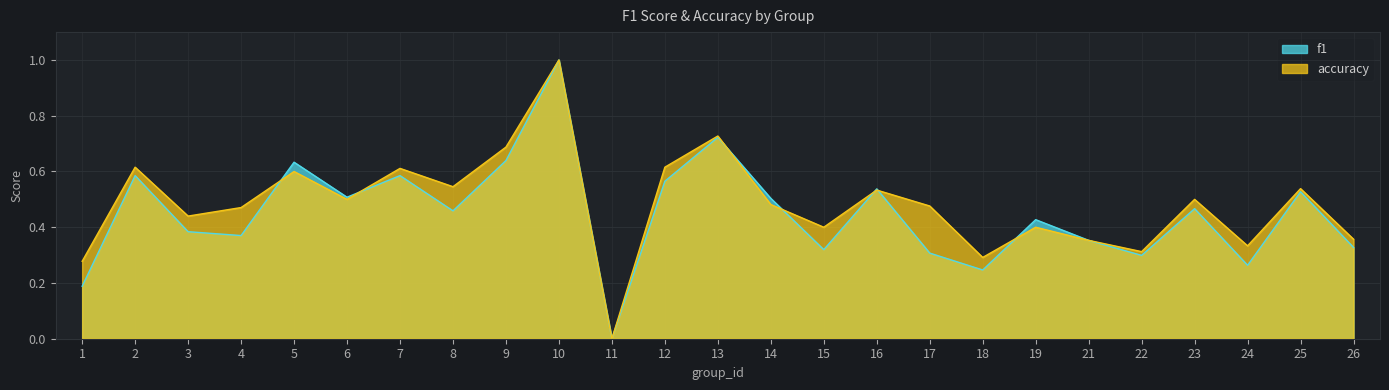

Reading left to right, what are all the values shown in this chart?

f1: 1=0.2	2=0.6	3=0.4	4=0.4	5=0.6	6=0.5	7=0.6	8=0.5	9=0.6	10=1.0	11=0.0	12=0.6	13=0.7	14=0.5	15=0.3	16=0.5	17=0.3	18=0.2	19=0.4	21=0.4	22=0.3	23=0.5	24=0.3	25=0.5	26=0.3
accuracy: 1=0.3	2=0.6	3=0.4	4=0.5	5=0.6	6=0.5	7=0.6	8=0.5	9=0.7	10=1.0	11=0.0	12=0.6	13=0.7	14=0.5	15=0.4	16=0.5	17=0.5	18=0.3	19=0.4	21=0.4	22=0.3	23=0.5	24=0.3	25=0.5	26=0.4